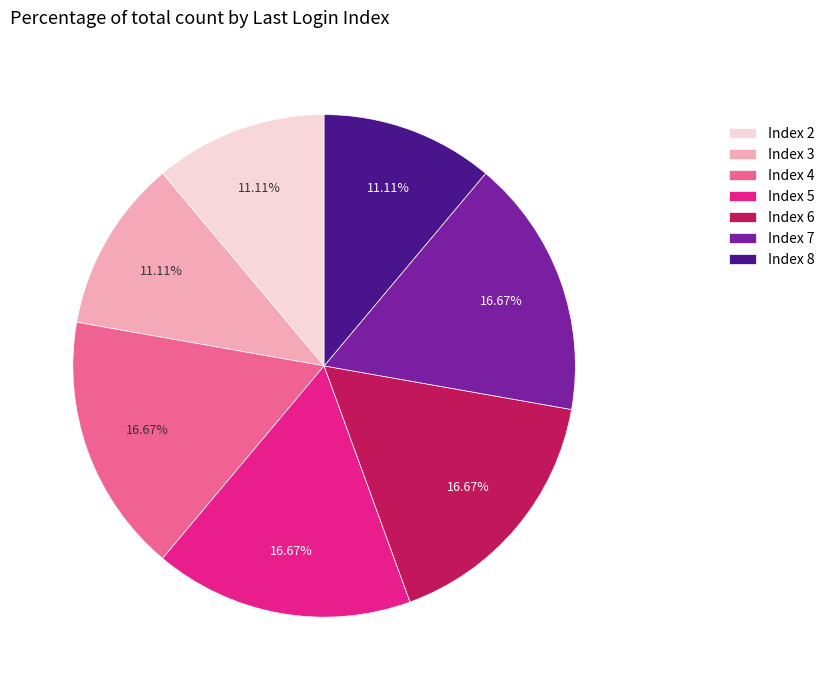

How many segments does this pie chart have?

7